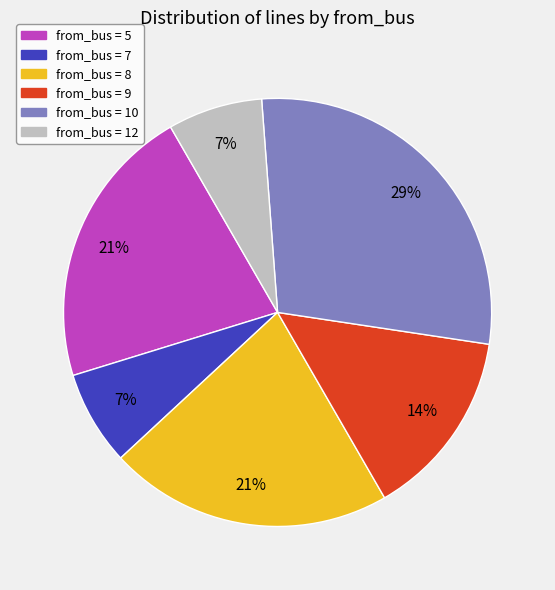

To the nearest percent, what is the average slice percentage?

17%